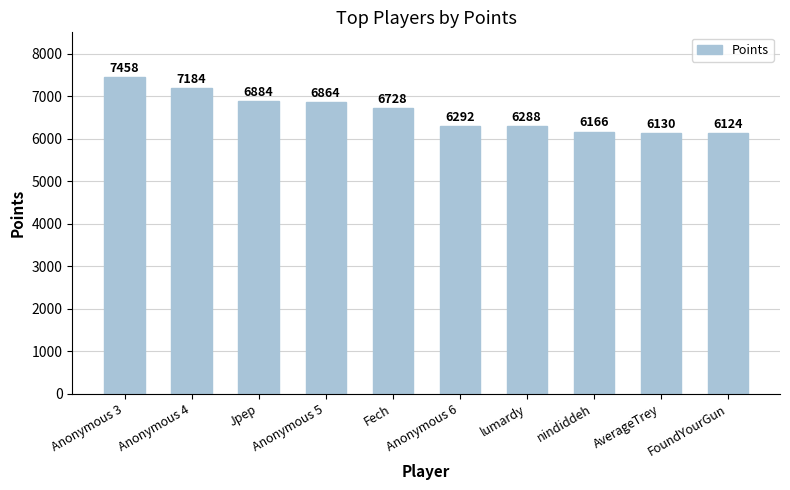

Approximately how many times larger is the value at Anonymous 4 compared to AverageTrey?

1.2